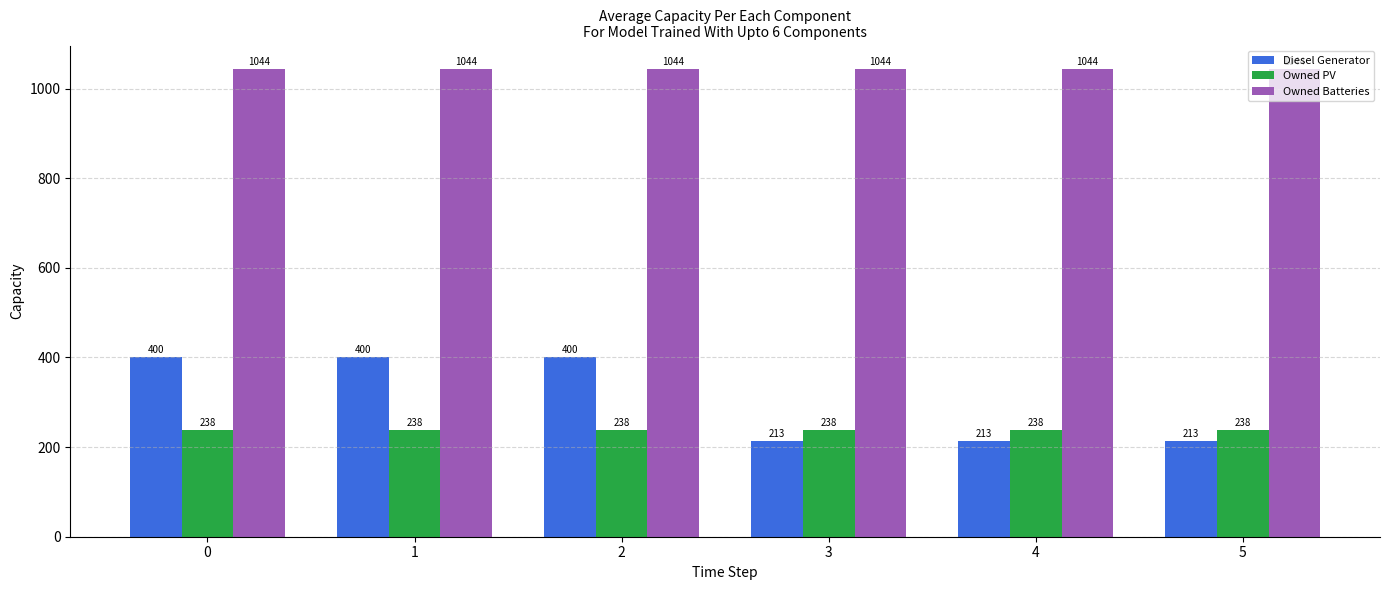

True or false: Owned Batteries has a value of 1044 at 2.

True